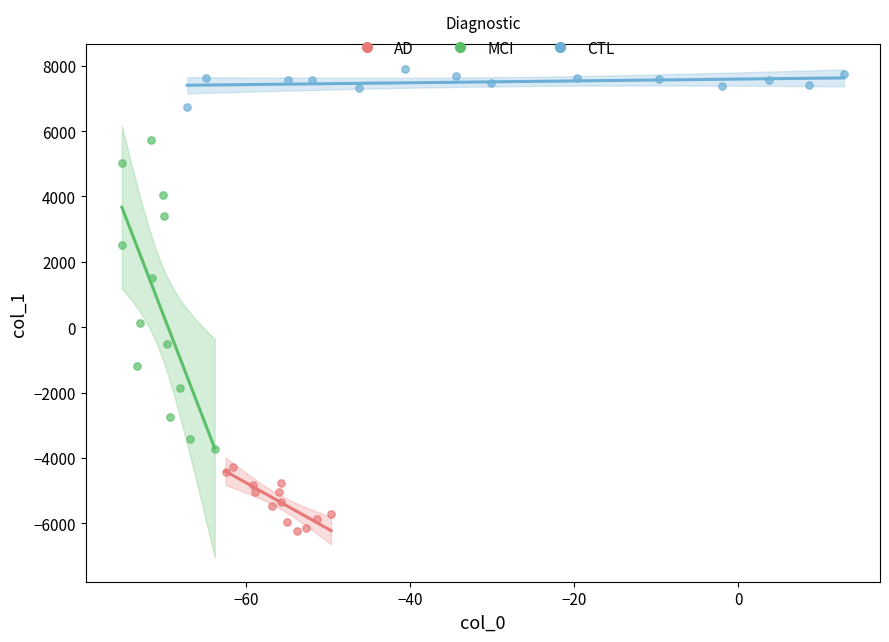

Which series reaches the maximum Y coordinate?

CTL